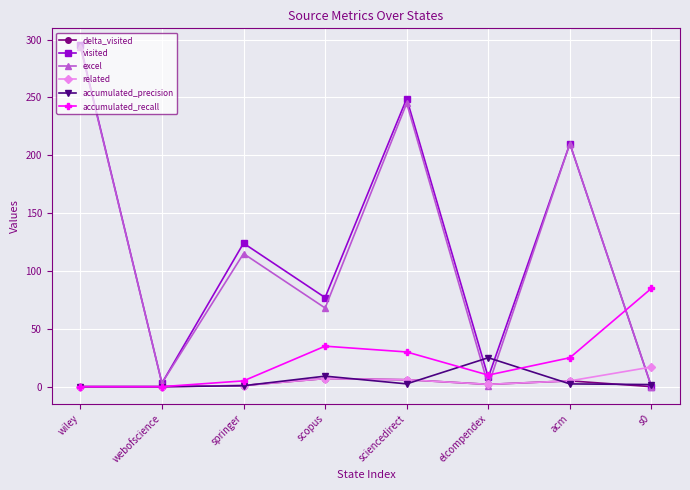

The related series shows -11.2 at wiley. True or false?

False